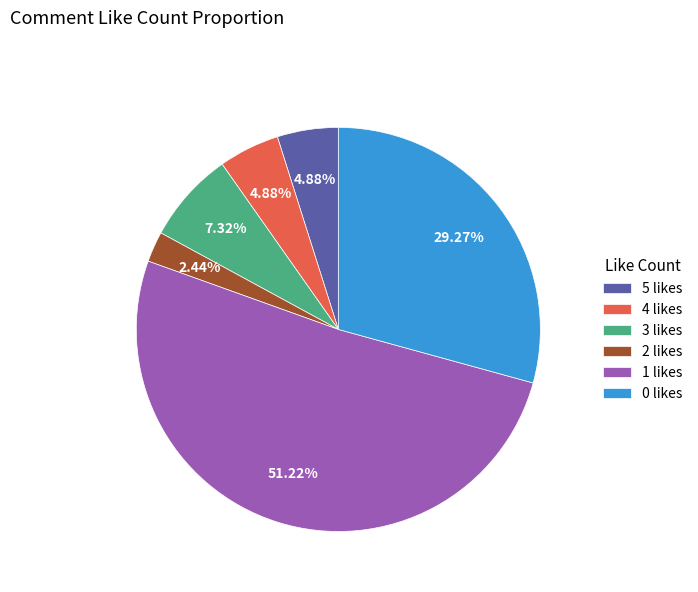

Is there any slice that represents more than half of the pie?

Yes